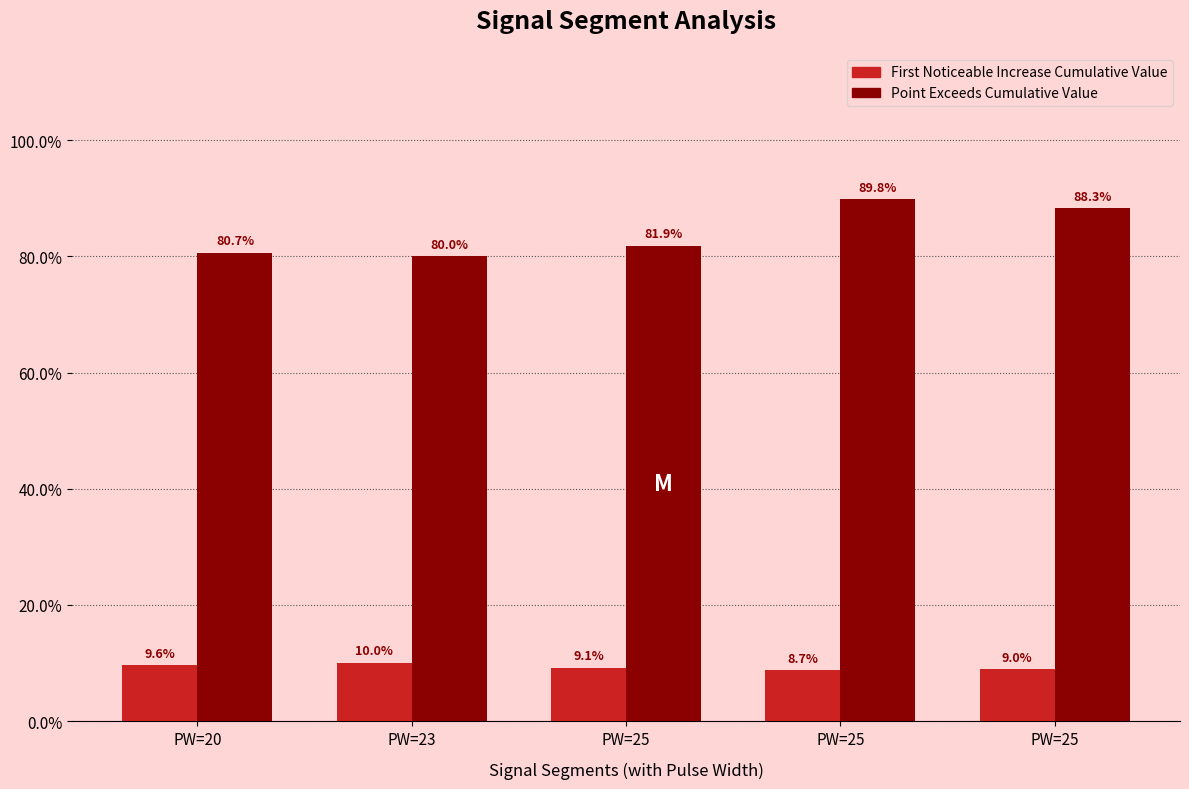

What is the smallest value displayed?

0.1